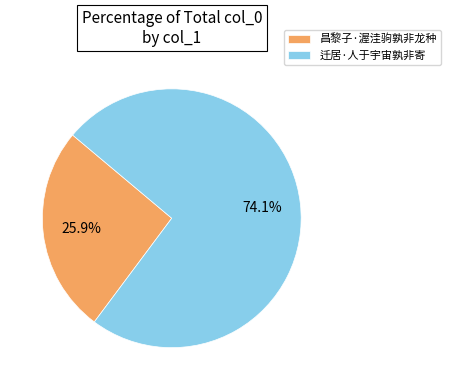

What percentage is NOT represented by 昌黎子·渥洼驹孰非龙种?

74.1%